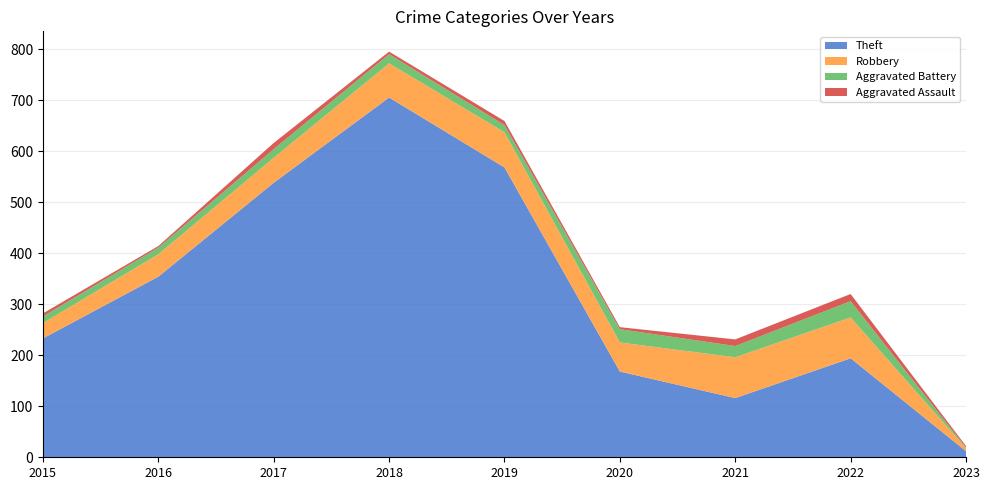

Reading left to right, list all the values displayed in this chart.

Theft: 233	354	538	705	568	168	116	194	12
Robbery: 30	44	49	67	69	57	80	80	6
Aggravated Battery: 13	13	17	18	14	26	22	32	1
Aggravated Assault: 6	3	12	5	8	4	13	14	3